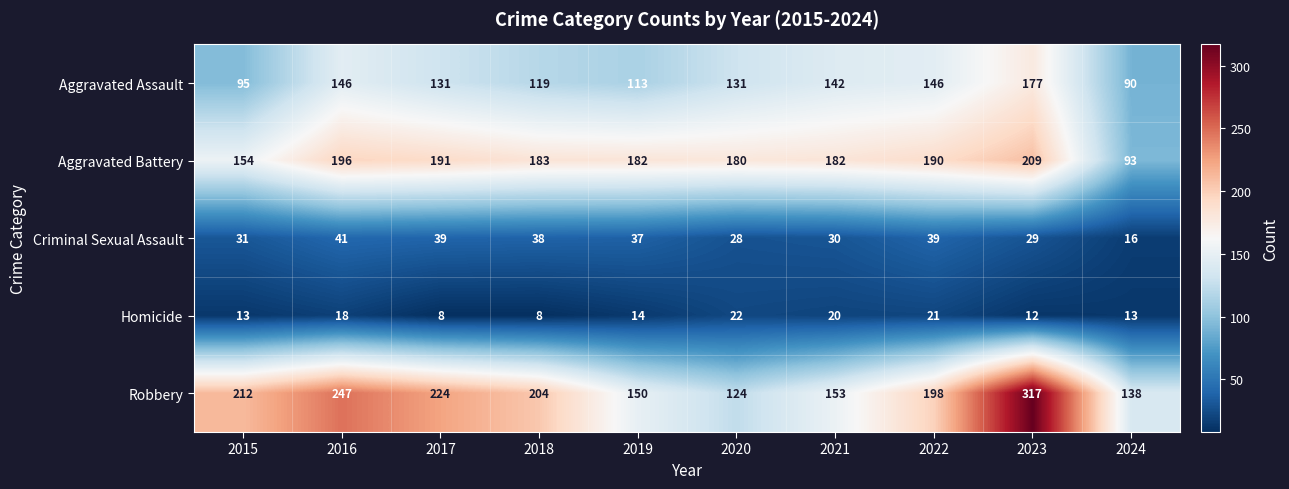

The value of Robbery at 2015 is 303. True or false?

False